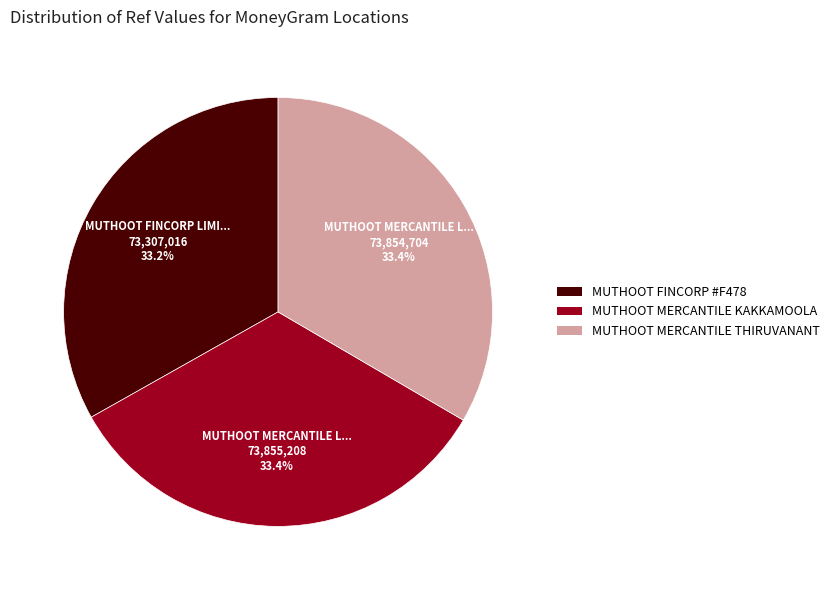

Does any single category account for the majority?

No